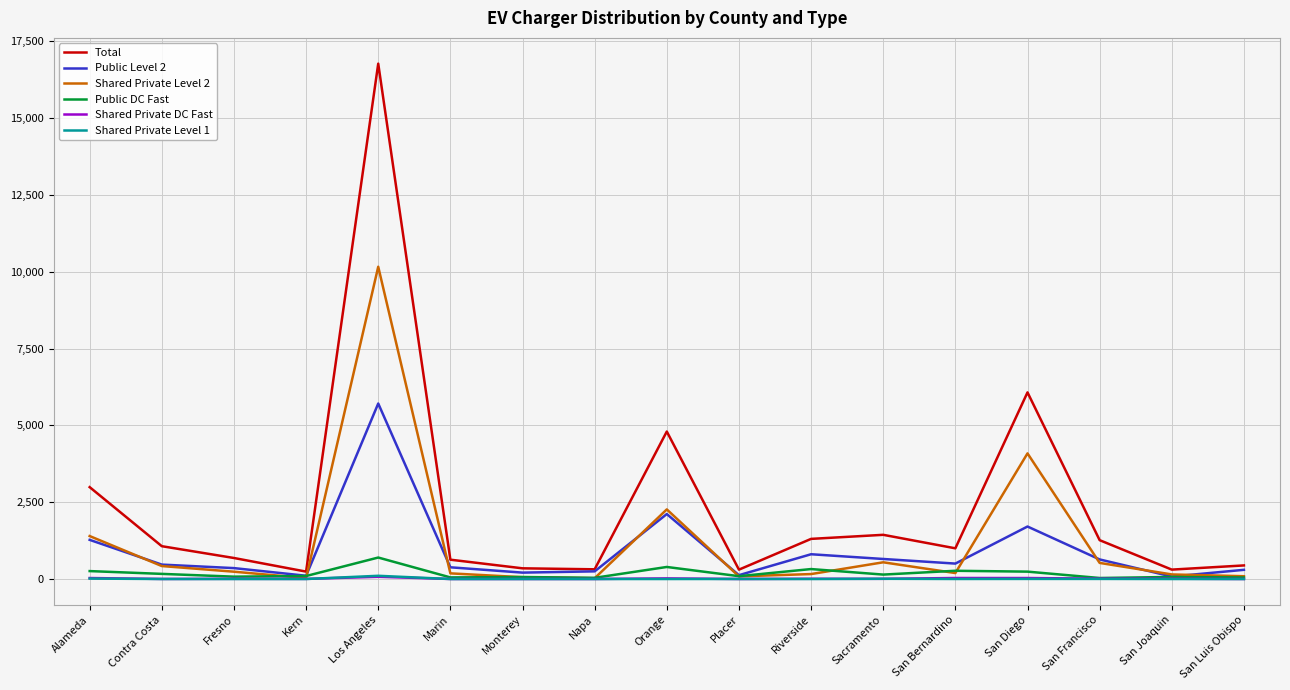

What is the greatest value displayed?

16770